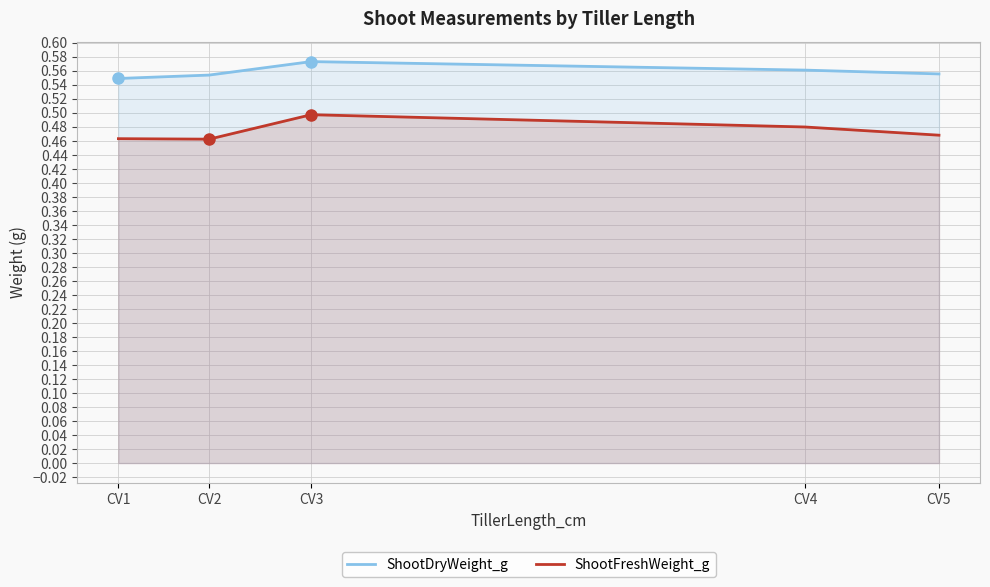

True or false: ShootFreshWeight_g and ShootDryWeight_g intersect in this chart.

False